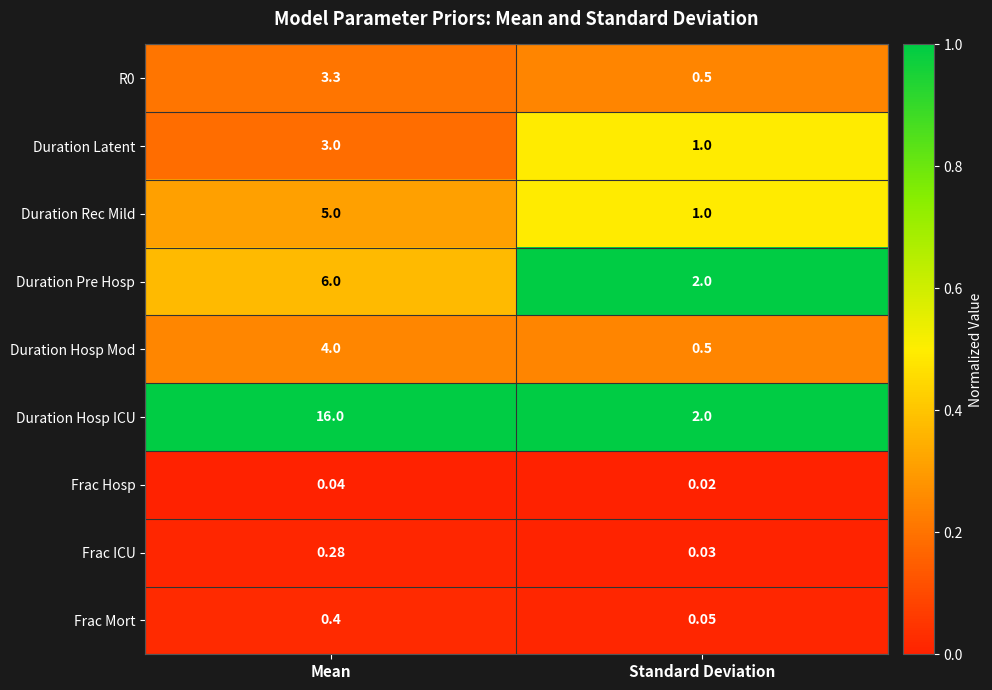

Between Mean and Standard Deviation, which series saw the biggest shift?

Duration Hosp ICU